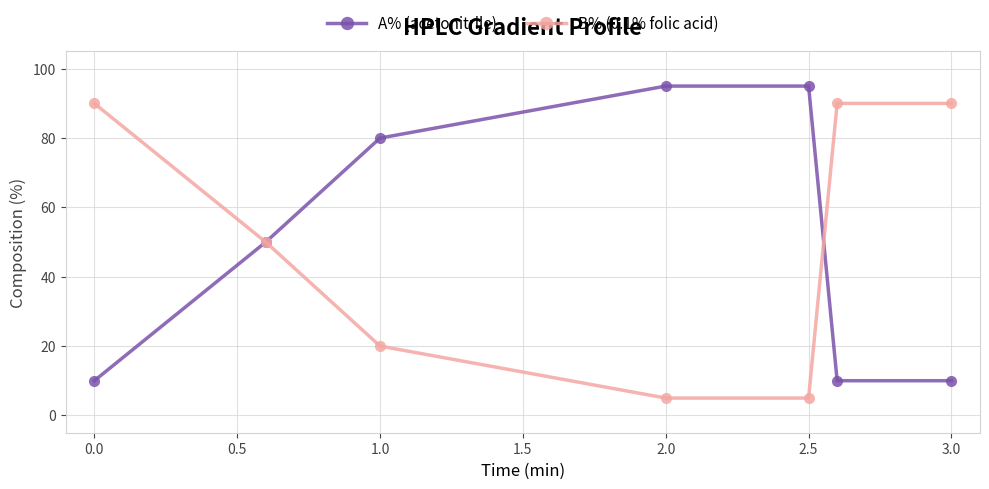

What is the average value of the B% (0.1% folic acid) series?

50